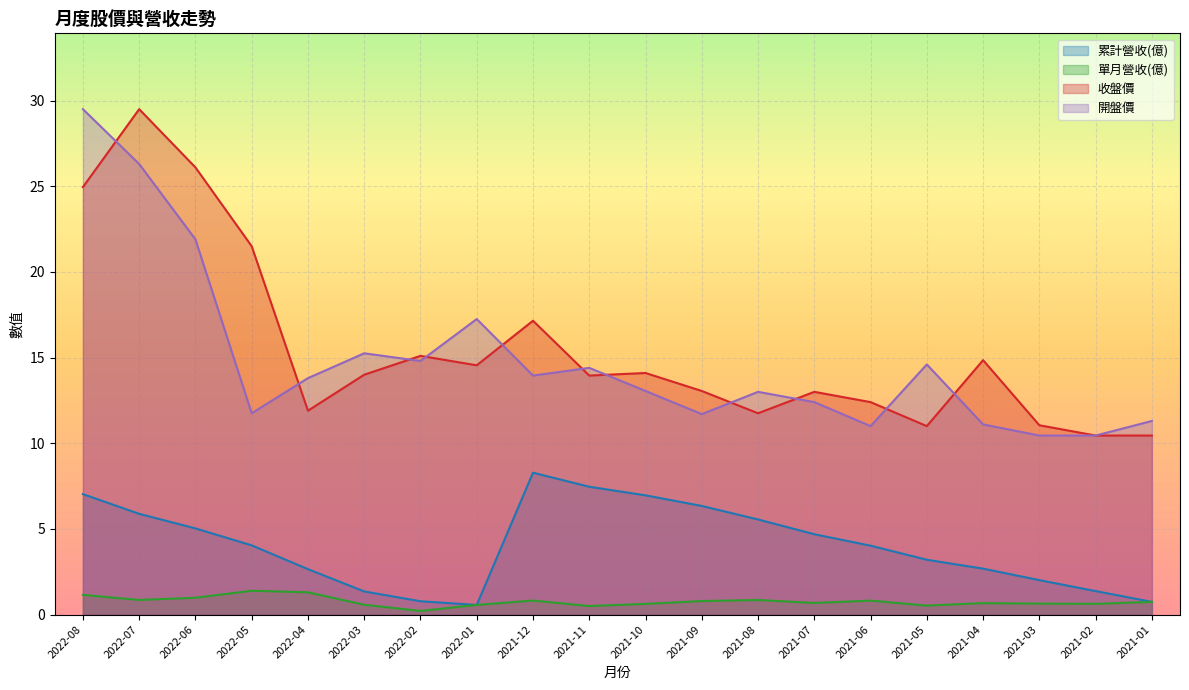

Reading right to left, list all the values displayed in this chart.

累計營收(億): 2021-01=0.7	2021-02=1.4	2021-03=2.0	2021-04=2.7	2021-05=3.2	2021-06=4.0	2021-07=4.7	2021-08=5.5	2021-09=6.3	2021-10=7.0	2021-11=7.5	2021-12=8.3	2022-01=0.6	2022-02=0.8	2022-03=1.4	2022-04=2.6	2022-05=4.0	2022-06=5.0	2022-07=5.9	2022-08=7.0
單月營收(億): 2021-01=0.7	2021-02=0.6	2021-03=0.6	2021-04=0.7	2021-05=0.5	2021-06=0.8	2021-07=0.7	2021-08=0.9	2021-09=0.8	2021-10=0.6	2021-11=0.5	2021-12=0.8	2022-01=0.6	2022-02=0.2	2022-03=0.6	2022-04=1.3	2022-05=1.4	2022-06=1.0	2022-07=0.9	2022-08=1.1
收盤價: 2021-01=10.4	2021-02=10.4	2021-03=11.1	2021-04=14.8	2021-05=11.0	2021-06=12.4	2021-07=13.0	2021-08=11.8	2021-09=13.1	2021-10=14.1	2021-11=13.9	2021-12=17.1	2022-01=14.6	2022-02=15.1	2022-03=14.0	2022-04=11.9	2022-05=21.5	2022-06=26.1	2022-07=29.5	2022-08=24.9
開盤價: 2021-01=11.3	2021-02=10.4	2021-03=10.4	2021-04=11.1	2021-05=14.6	2021-06=11.0	2021-07=12.4	2021-08=13.0	2021-09=11.7	2021-10=13.1	2021-11=14.4	2021-12=13.9	2022-01=17.2	2022-02=14.8	2022-03=15.2	2022-04=13.8	2022-05=11.8	2022-06=21.9	2022-07=26.3	2022-08=29.5